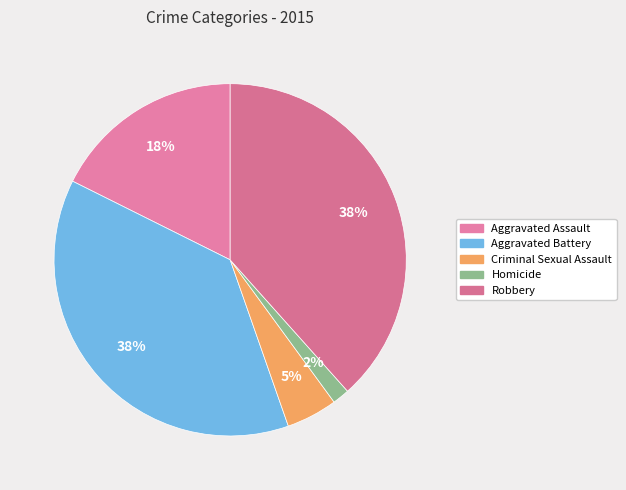

To the nearest percent, what is the difference between the Homicide and Criminal Sexual Assault slice percentages?

3%